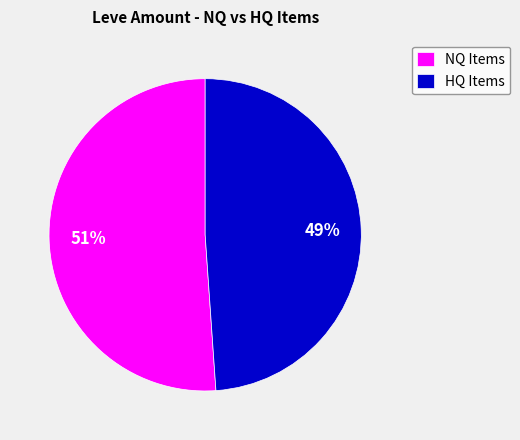

Rank the categories by value from highest to lowest.

NQ Items, HQ Items